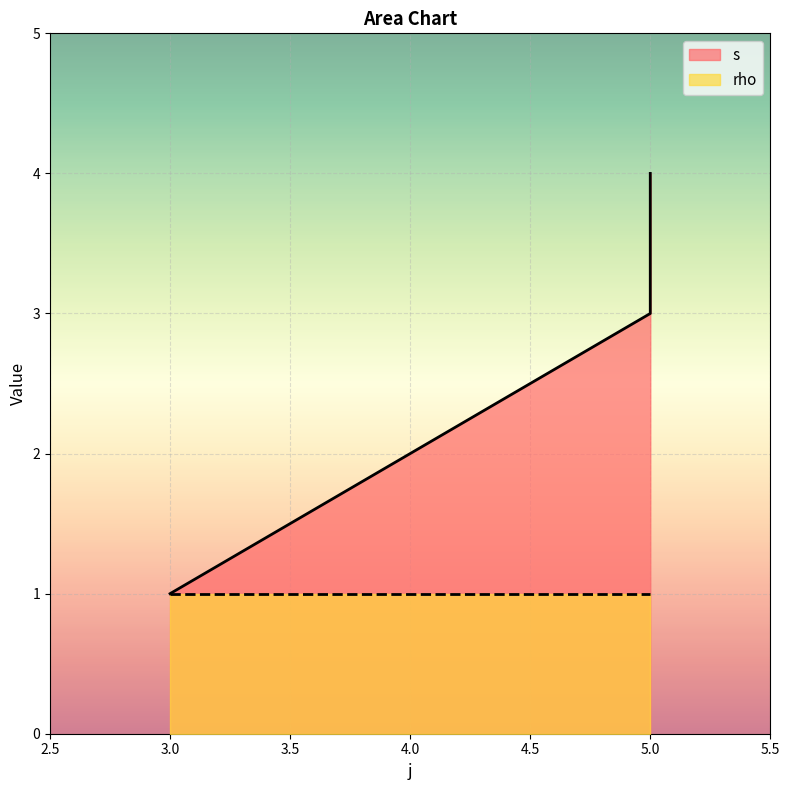

How many data points are above 3?

1